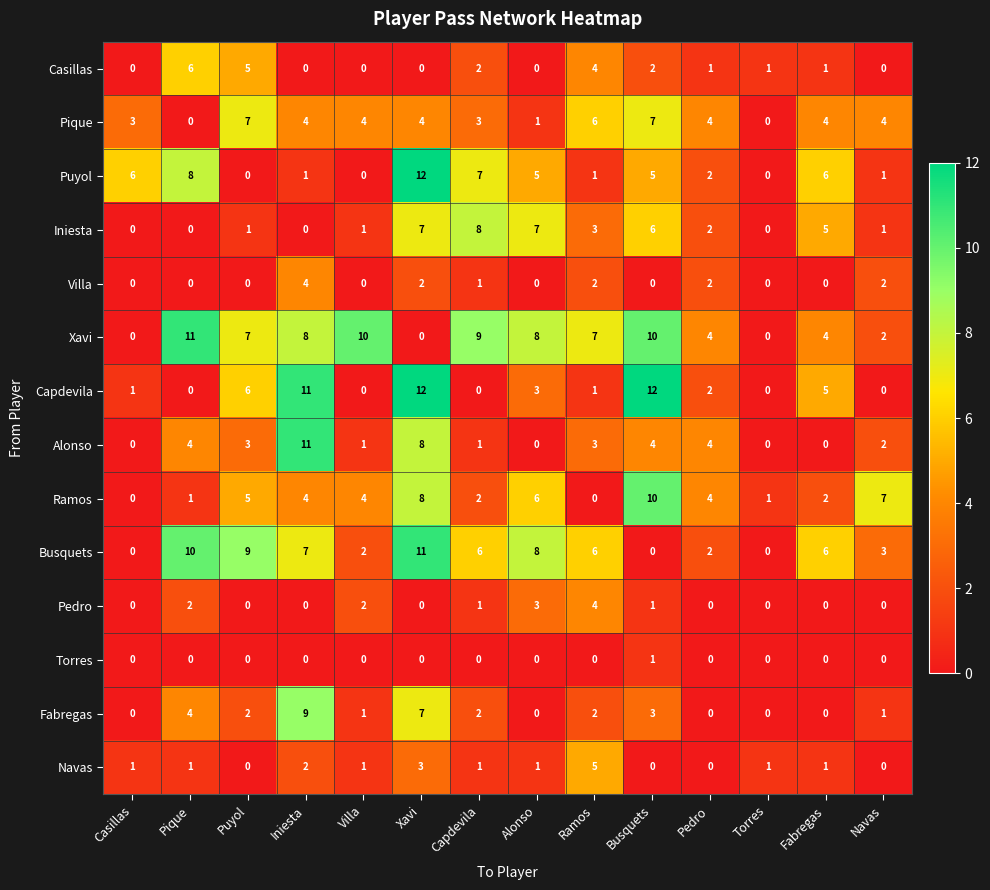

What is the spread (max minus min) of values at Puyol?

9